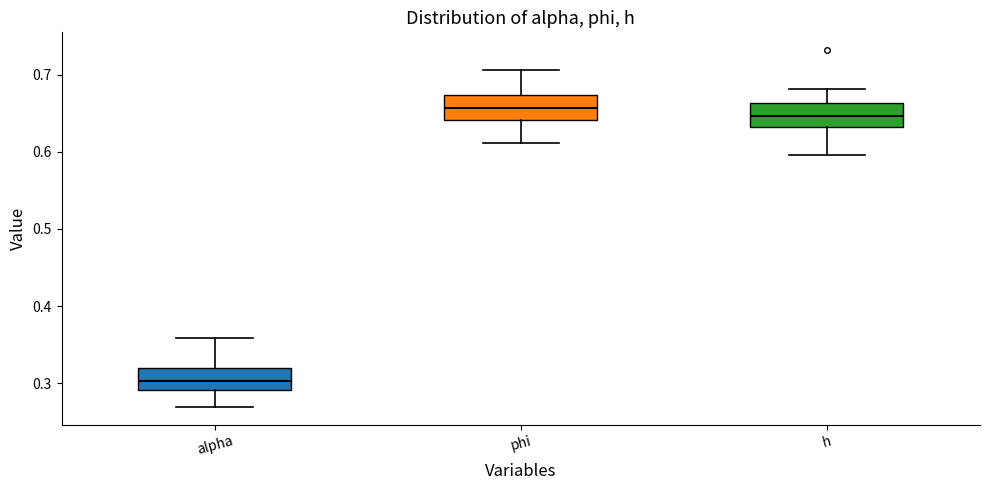

Reading left to right, read every box against the y-axis: the position of its median line, the range the box covers, and the ends of its whiskers. The values are not printed on the chart, so give them approximately, as read against the axis.

alpha: median 0.30, box 0.29 to 0.32, whiskers 0.27 to 0.36
phi: median 0.66, box 0.64 to 0.67, whiskers 0.61 to 0.71
h: median 0.65, box 0.63 to 0.66, whiskers 0.60 to 0.68